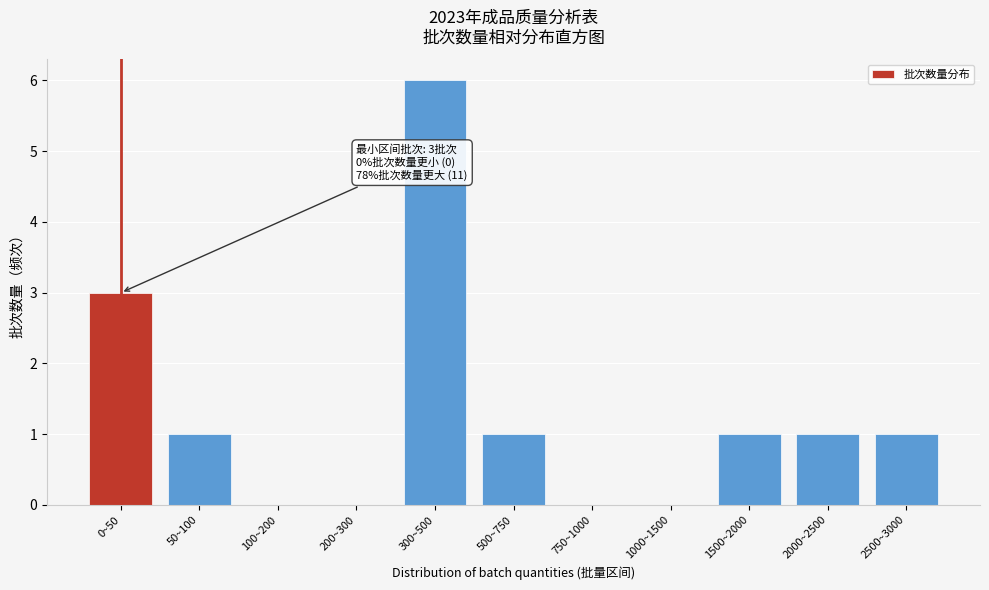

Reading left to right, extract all data points from this chart.

0~50=3	50~100=1	100~200=0	200~300=0	300~500=6	500~750=1	750~1000=0	1000~1500=0	1500~2000=1	2000~2500=1	2500~3000=1